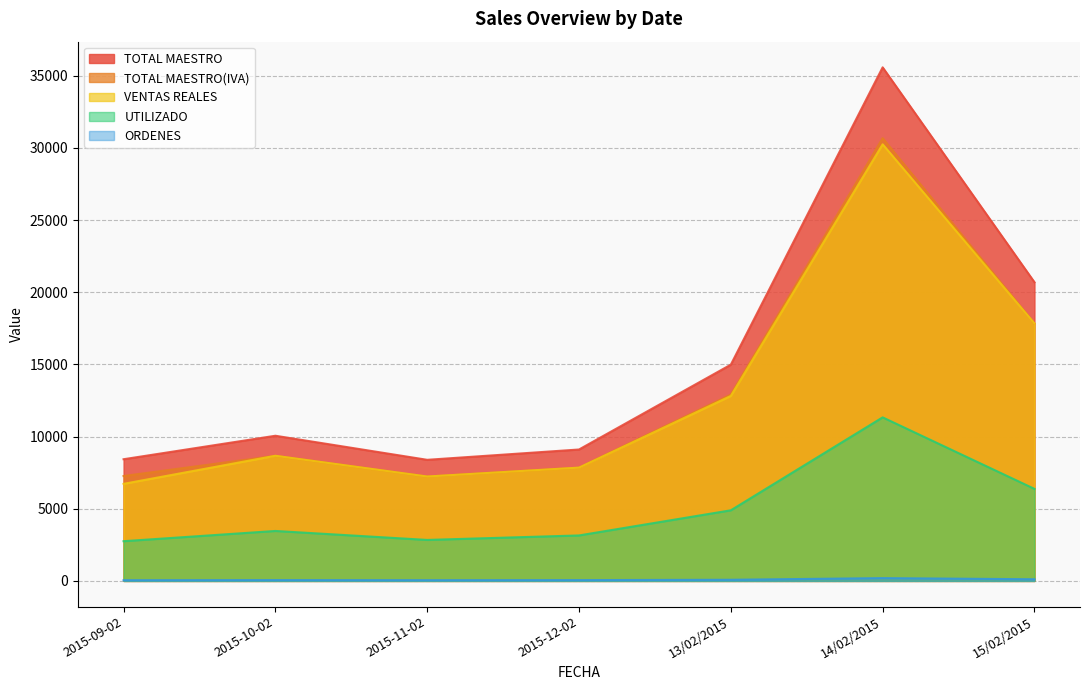

Rank the series by their maximum value, from lowest to highest.

ORDENES, UTILIZADO, VENTAS REALES, TOTAL MAESTRO(IVA), TOTAL MAESTRO